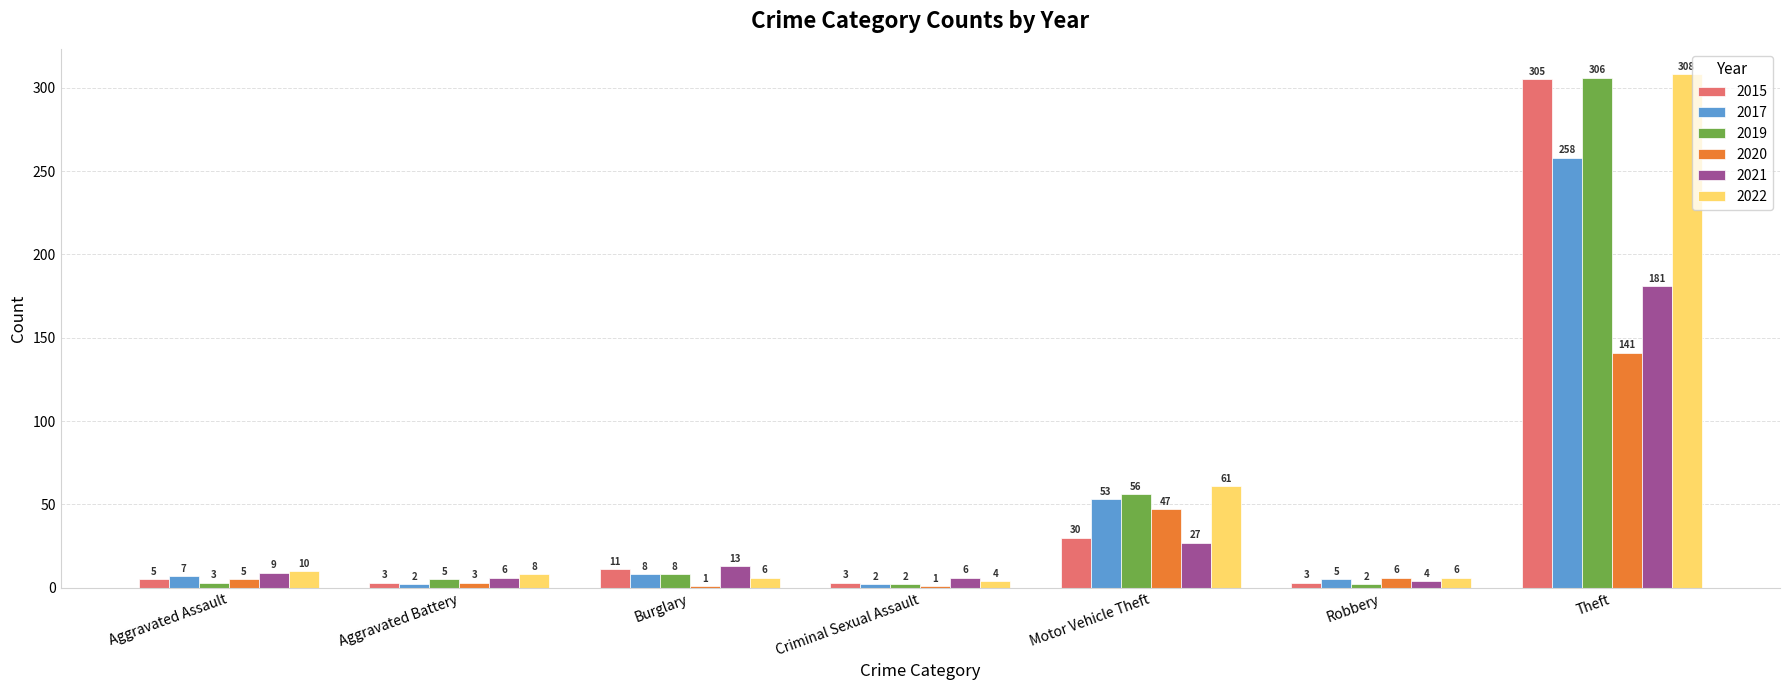

Are the bars grouped side by side (vs. stacked)?

Yes